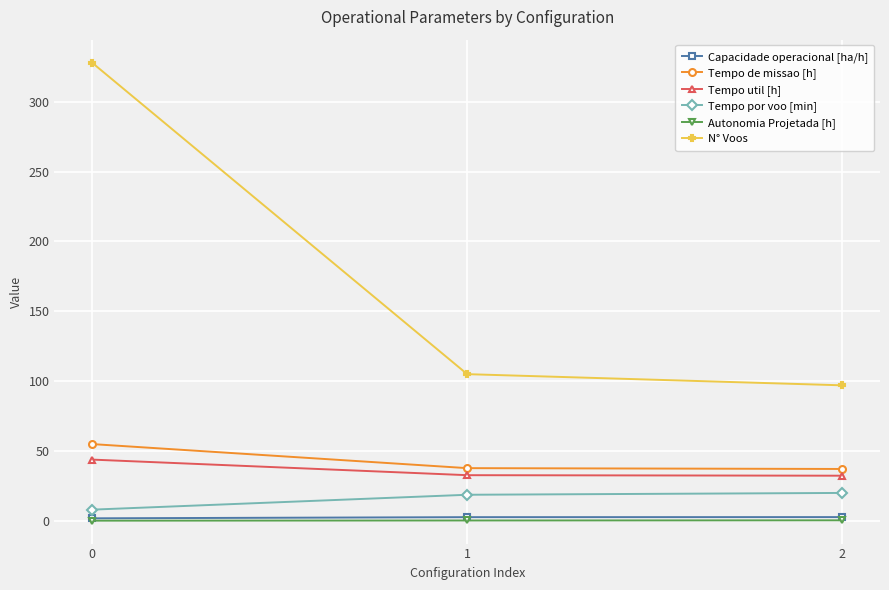

What is the greatest value displayed?

328.0